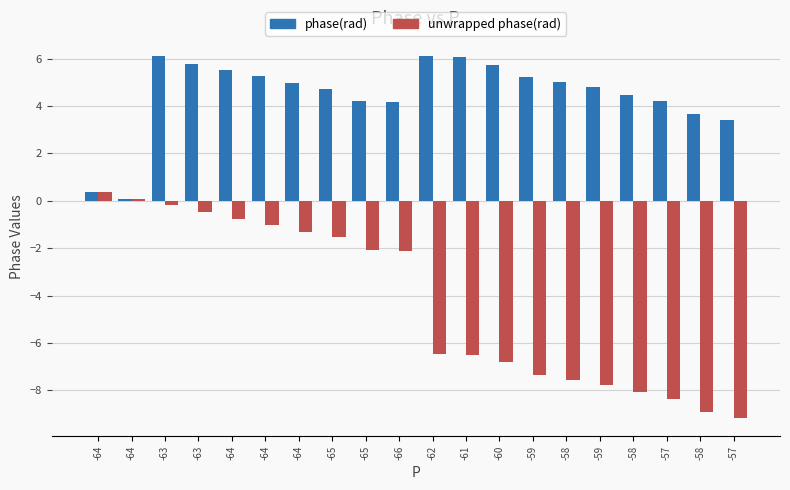

Which series has the largest range (max minus min)?

unwrapped phase(rad)